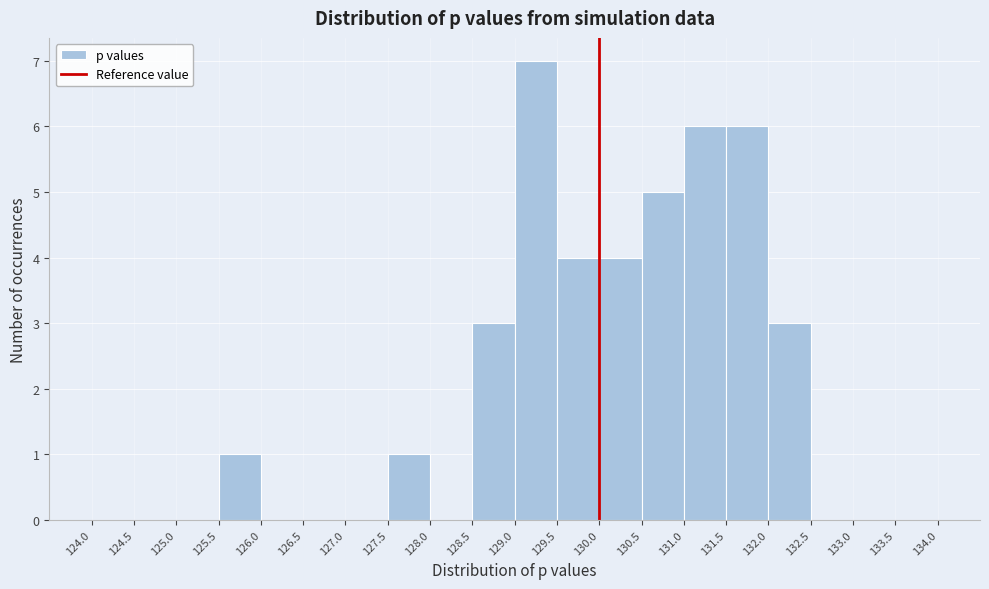

How tall is the bar that spans 131.0 to 131.5 on the x-axis? The values are not printed on the chart, so give them approximately, as read against the axis.

6